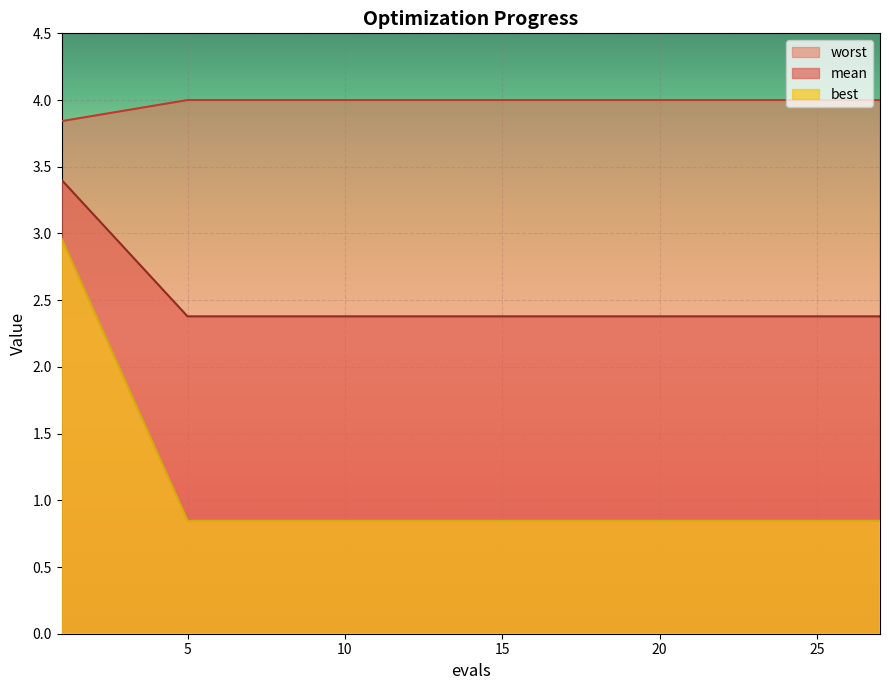

What are all the series names shown in the legend?

mean, best, worst